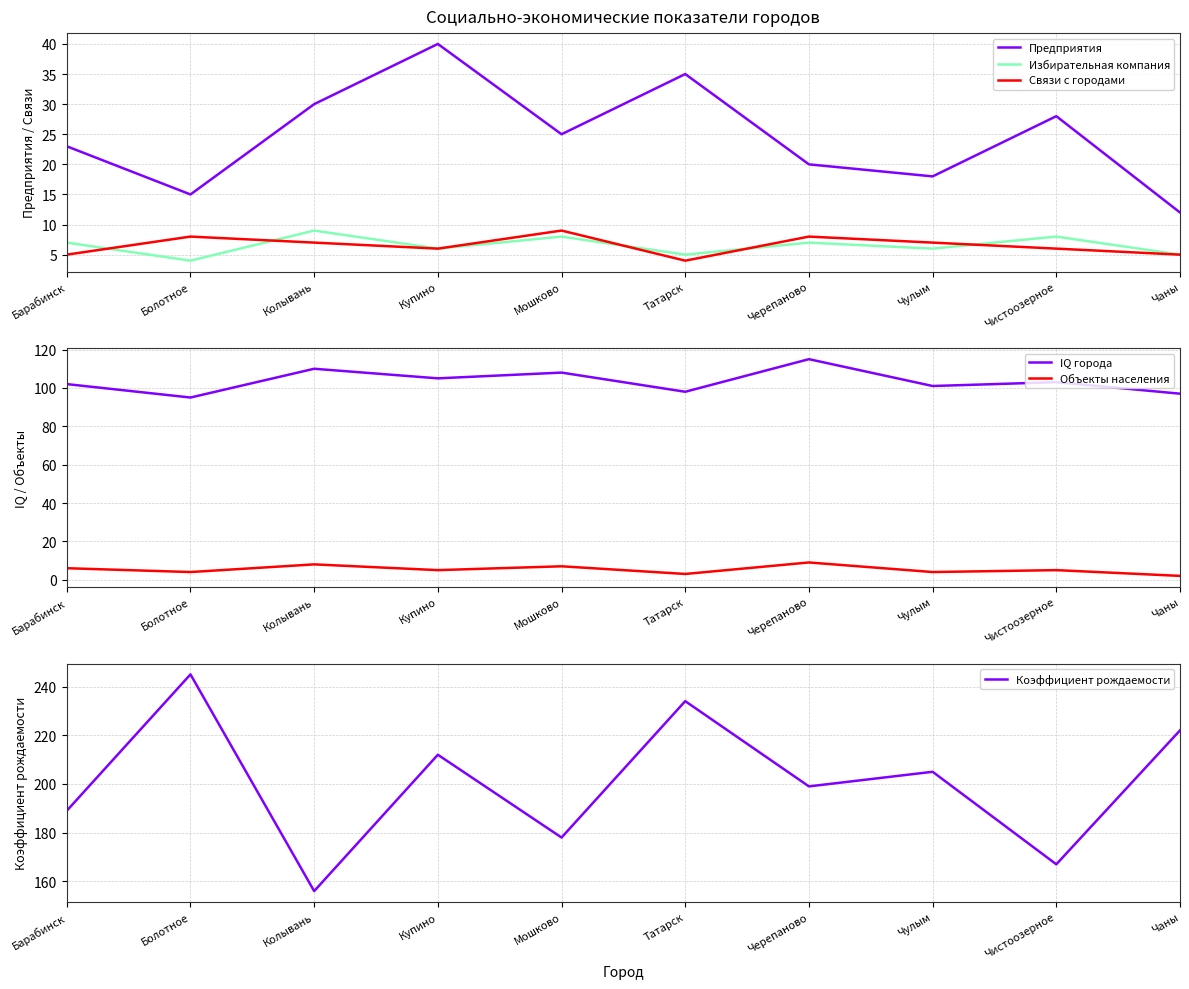

At how many categories does at least one series exceed 142?

10